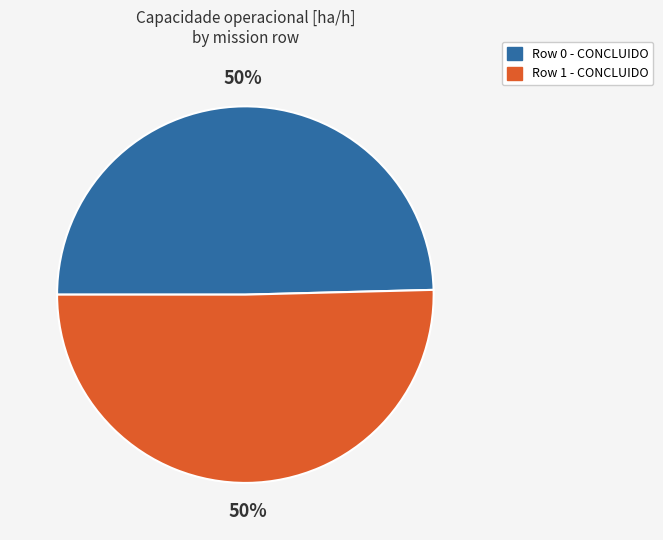

What is the ratio of the value at Row 1 - CONCLUIDO to the value at Row 0 - CONCLUIDO?

1.0